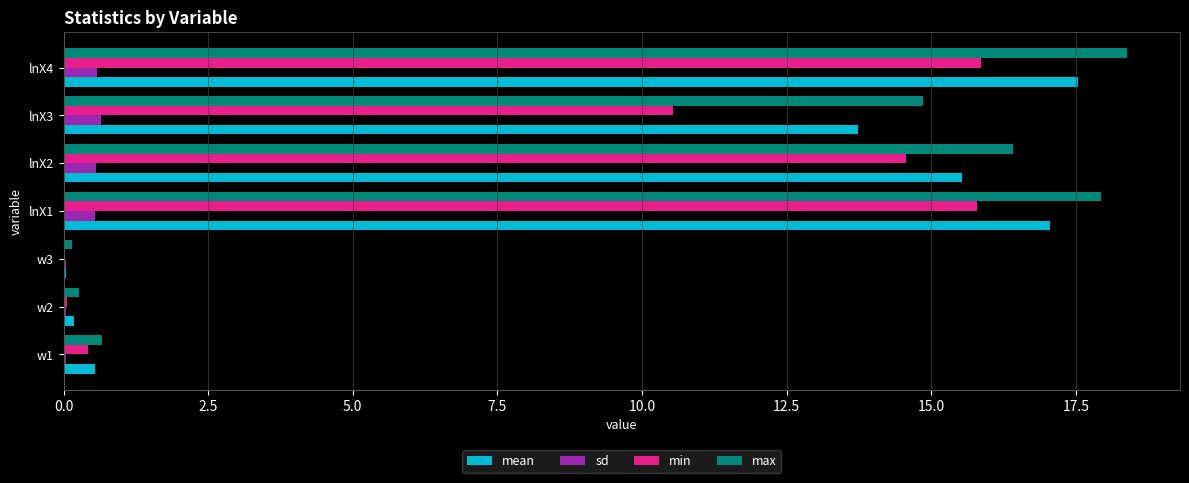

Which label corresponds to the largest value in the chart?

lnX4